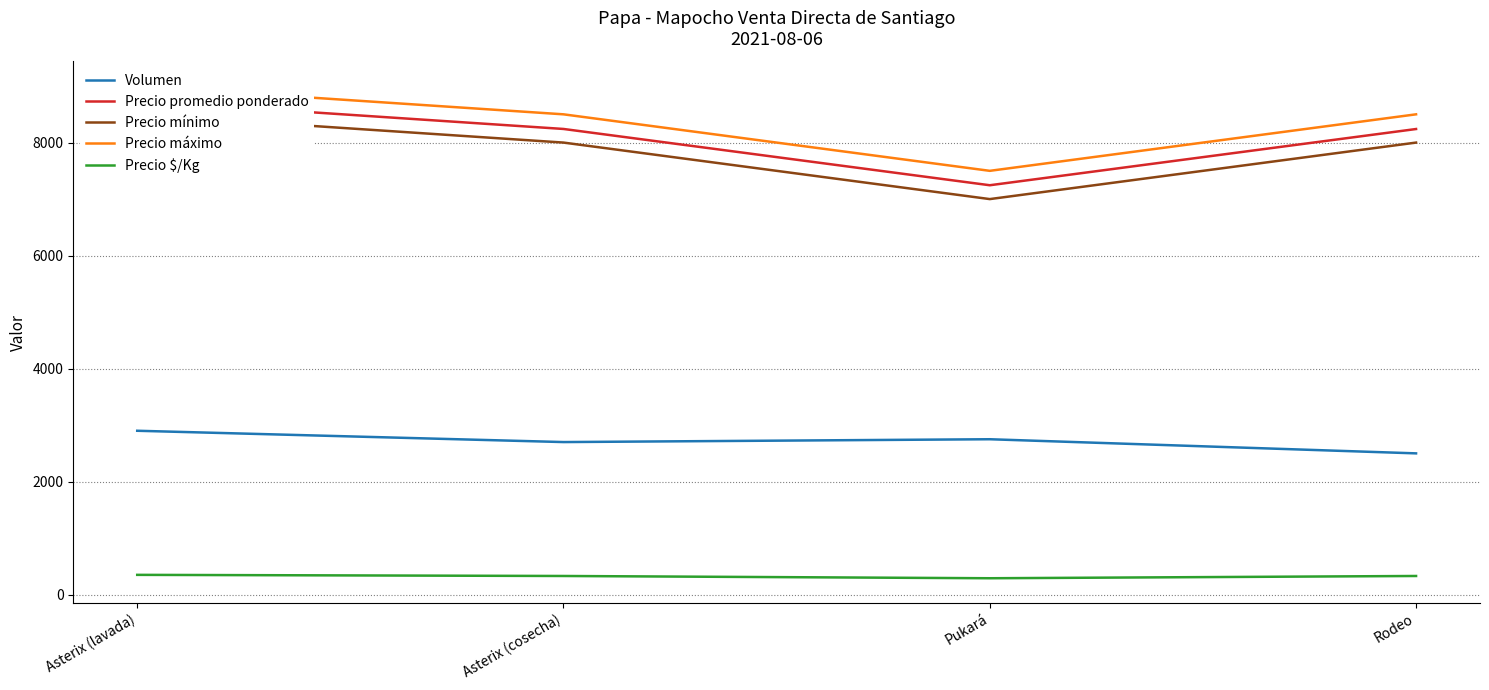

True or false: Precio $/Kg has more than 1 points higher than both neighbors.

False